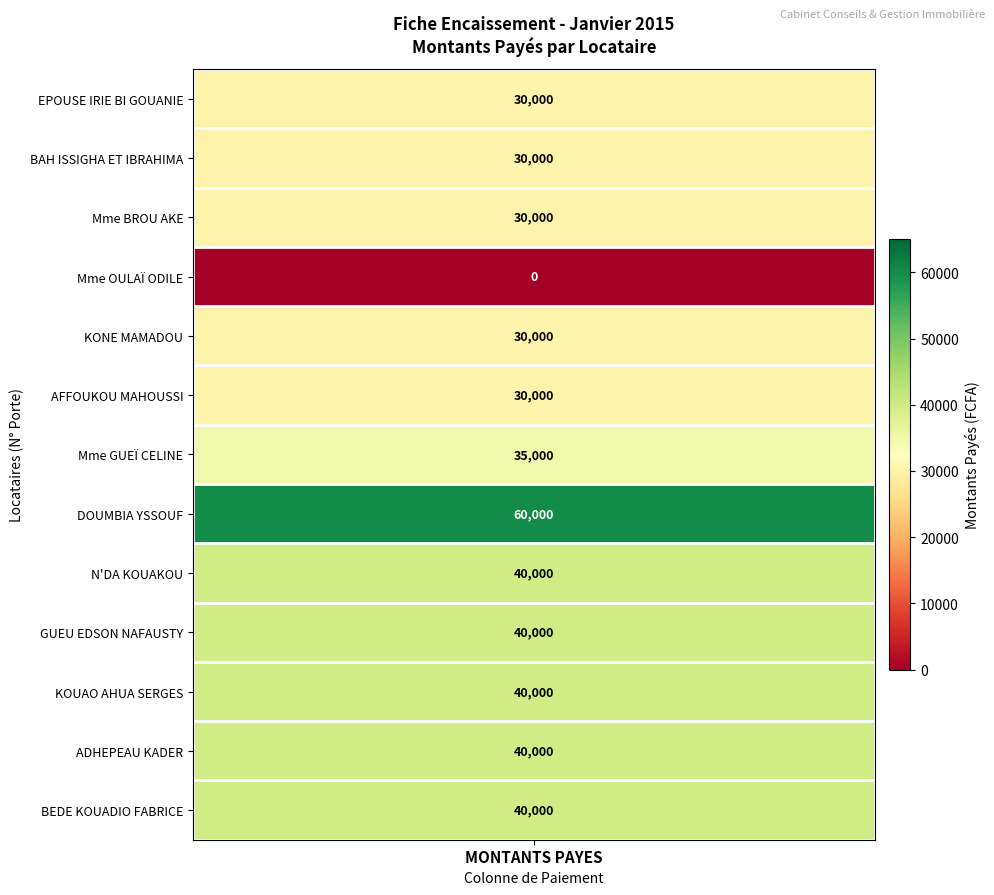

Is the value of AFFOUKOU MAHOUSSI at M4 greater than the value of Mme BROU AKE at RC3?

No